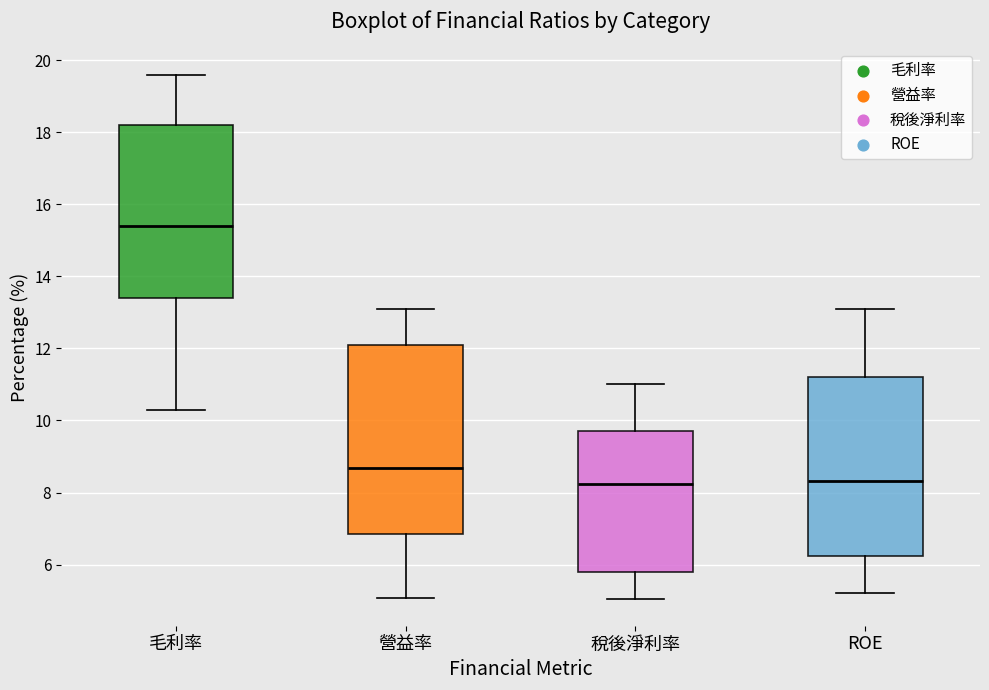

Reading left to right, read every box against the y-axis: the position of its median line, the range the box covers, and the ends of its whiskers. The values are not printed on the chart, so give them approximately, as read against the axis.

毛利率: median 15.4, box 13.4 to 18.2, whiskers 10.4 to 19.6
營益率: median 8.6, box 6.8 to 12.2, whiskers 5.0 to 13.2
稅後淨利率: median 8.2, box 5.8 to 9.8, whiskers 5.0 to 11.0
ROE: median 8.4, box 6.2 to 11.2, whiskers 5.2 to 13.2